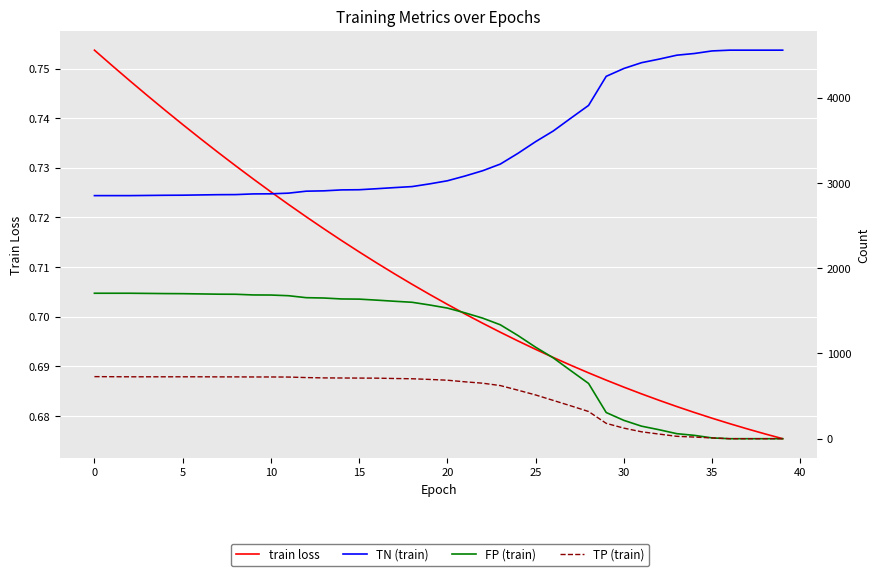

The FP (train) series shows 1073.0 at 25. True or false?

True